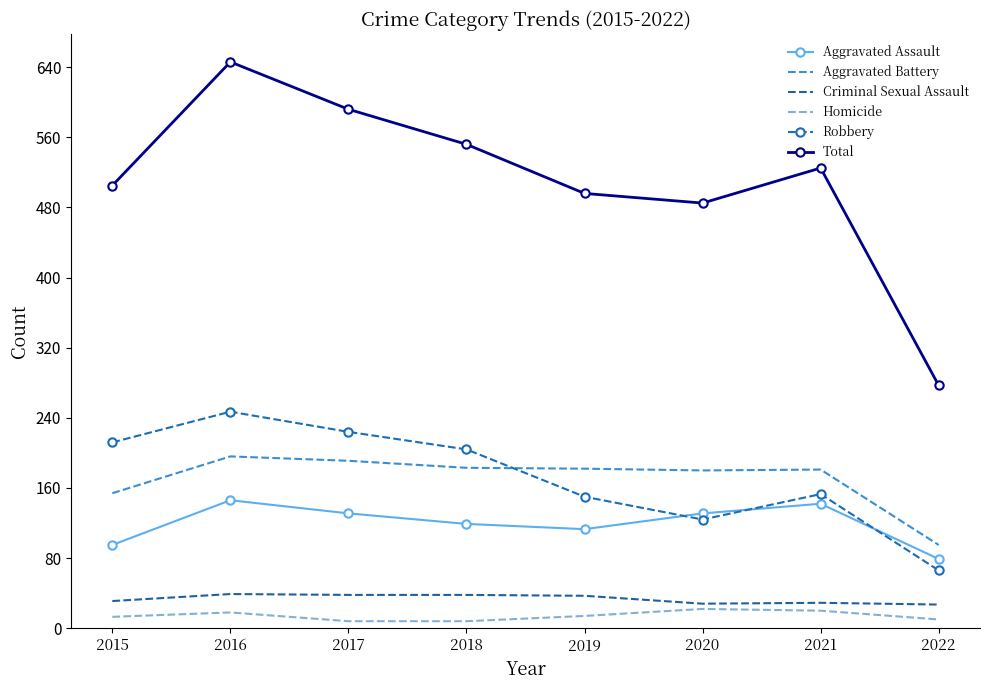

What is the maximum value shown in the chart?

646